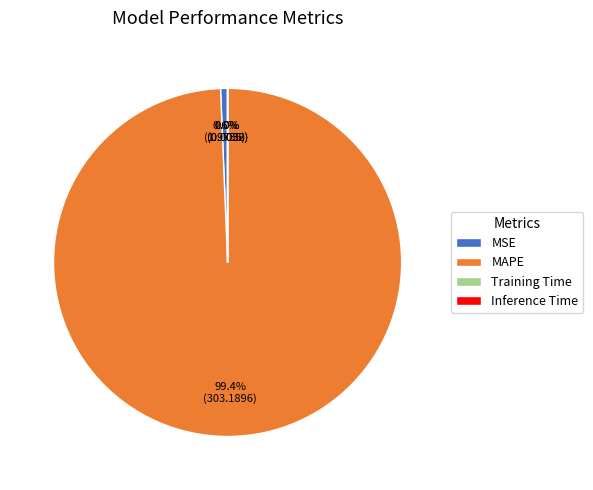

To the nearest percent, what is the average slice percentage?

25%